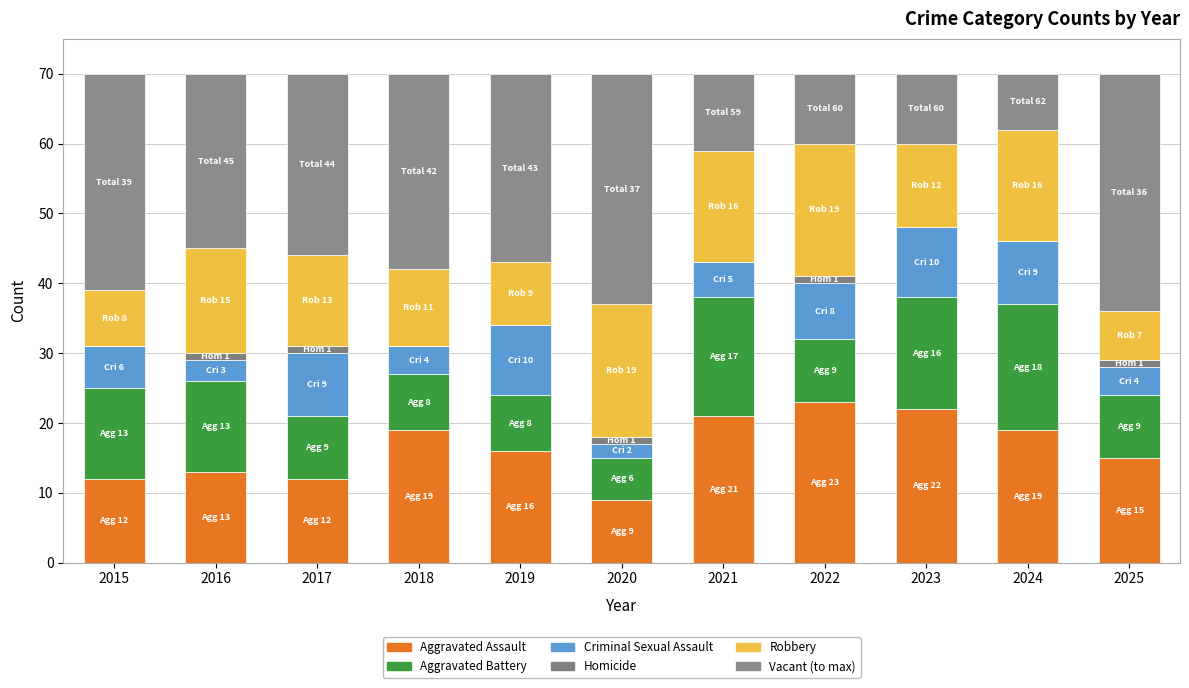

What are all the series names shown in the legend?

Aggravated Assault, Aggravated Battery, Criminal Sexual Assault, Homicide, Robbery, Vacant (to max)